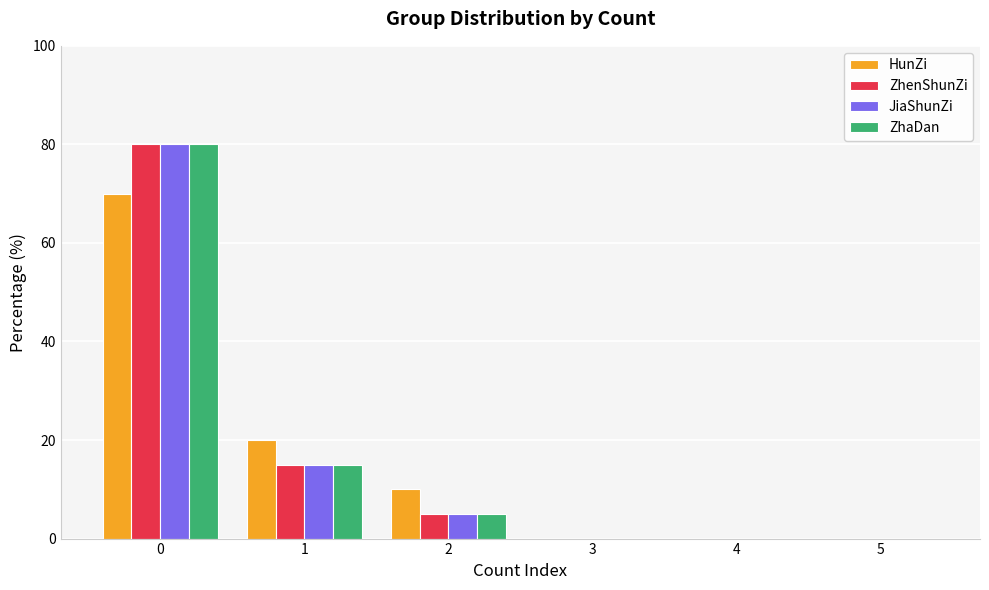

How many categories are shown in the chart?

6